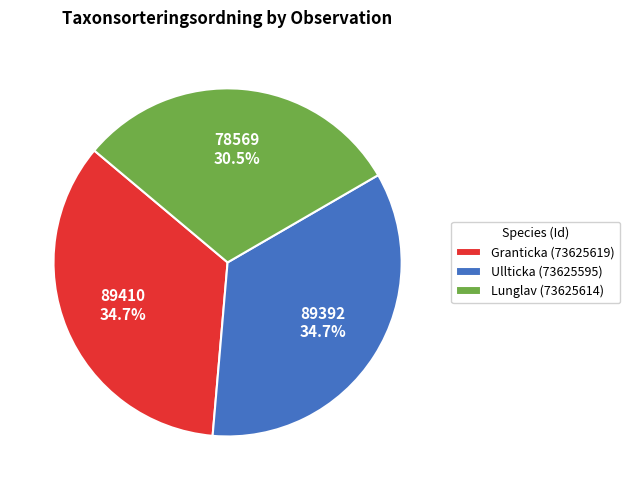

Is Ullticka (73625595) the majority of the pie?

No